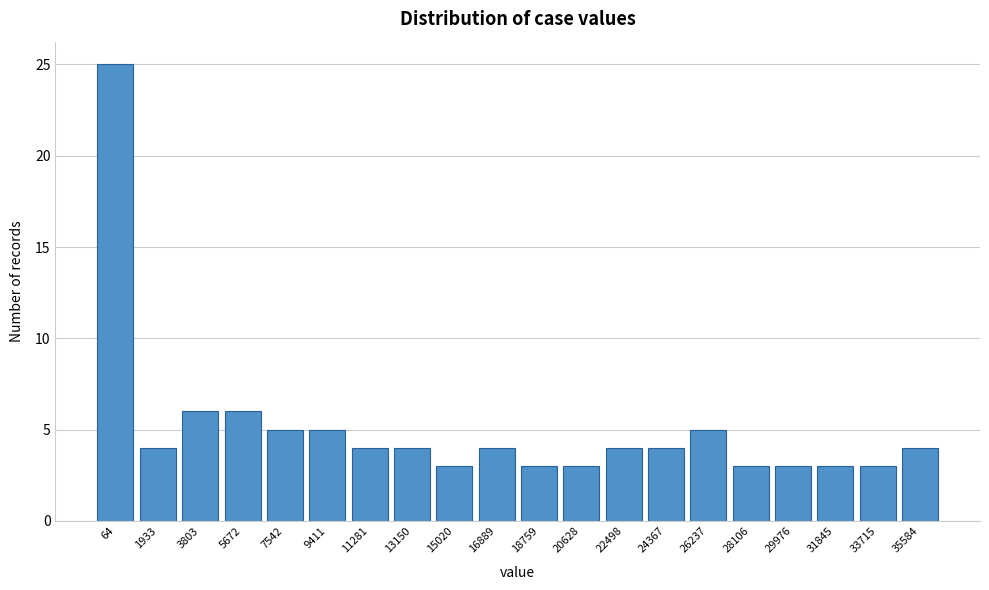

Reading right to left, what are all the values shown in this chart?

35584=4	33715=3	31845=3	29976=3	28106=3	26237=5	24367=4	22498=4	20628=3	18759=3	16889=4	15020=3	13150=4	11281=4	9411=5	7542=5	5672=6	3803=6	1933=4	64=25